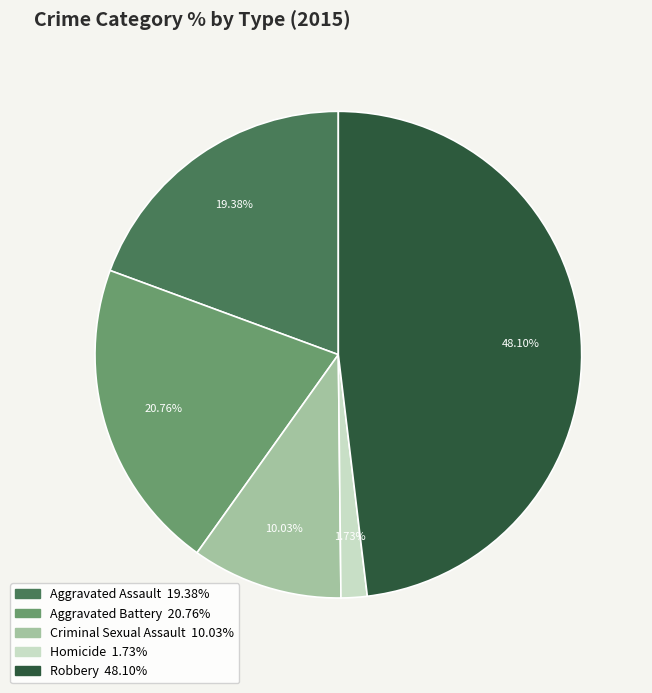

The Homicide slice represents 13% of the pie. True or false?

False